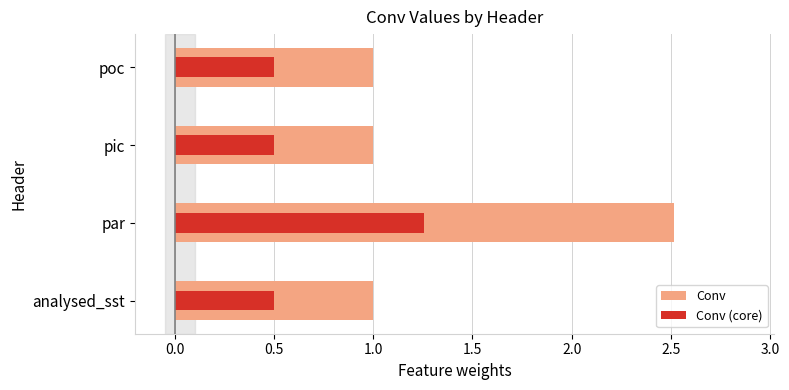

The chart shows a value of 0.7 at pic. True or false?

False